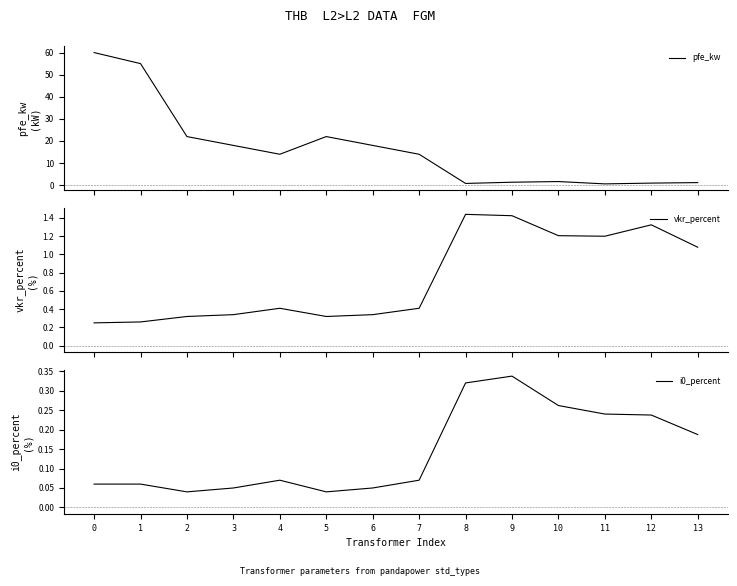

What is the sum of the i0_percent values at 8 and 5?

0.4